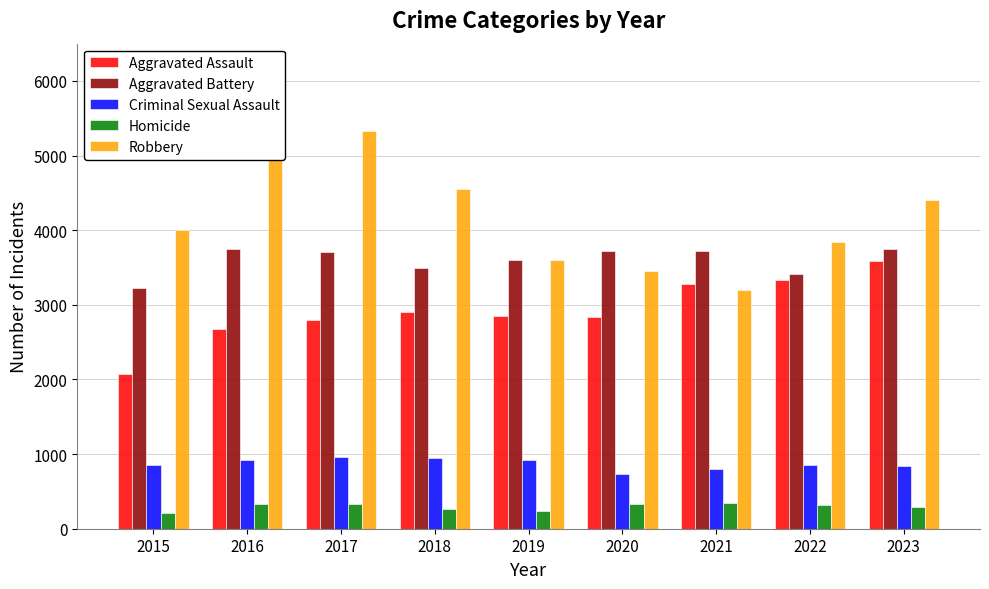

At 2016, list the series in order from largest to smallest.

Robbery, Aggravated Battery, Aggravated Assault, Criminal Sexual Assault, Homicide